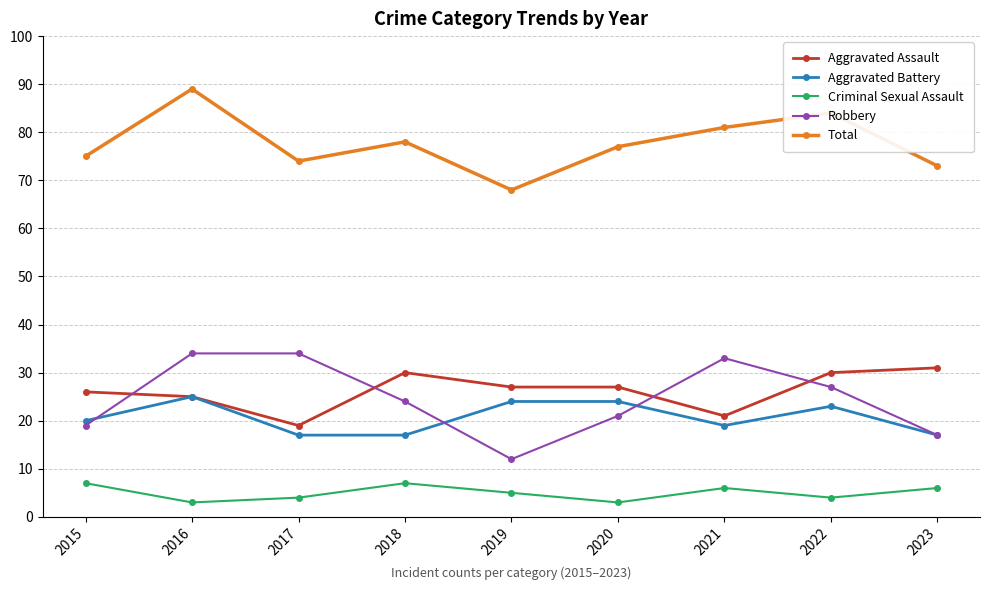

Reading left to right, extract all data points from this chart.

Aggravated Assault: 2015=26	2016=25	2017=19	2018=30	2019=27	2020=27	2021=21	2022=30	2023=31
Aggravated Battery: 2015=20	2016=25	2017=17	2018=17	2019=24	2020=24	2021=19	2022=23	2023=17
Criminal Sexual Assault: 2015=7	2016=3	2017=4	2018=7	2019=5	2020=3	2021=6	2022=4	2023=6
Robbery: 2015=19	2016=34	2017=34	2018=24	2019=12	2020=21	2021=33	2022=27	2023=17
Total: 2015=75	2016=89	2017=74	2018=78	2019=68	2020=77	2021=81	2022=84	2023=73